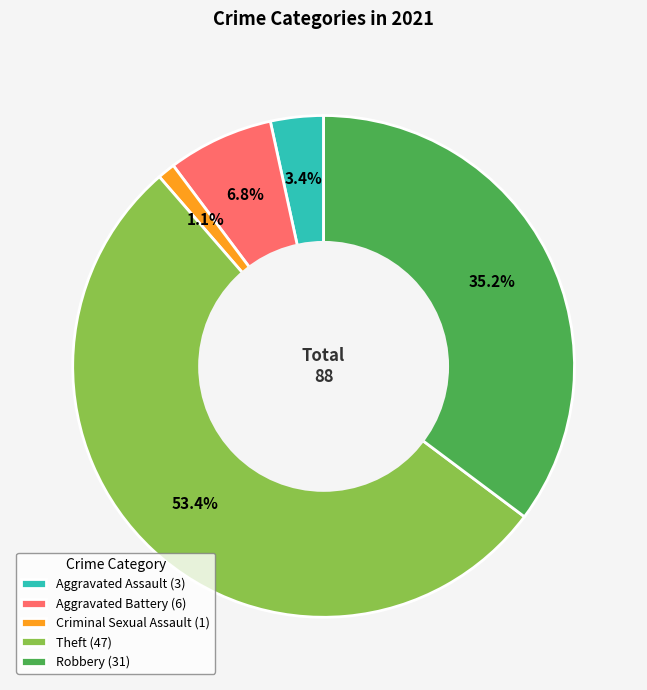

Rank the categories by value from highest to lowest.

Theft (47), Robbery (31), Aggravated Battery (6), Aggravated Assault (3), Criminal Sexual Assault (1)